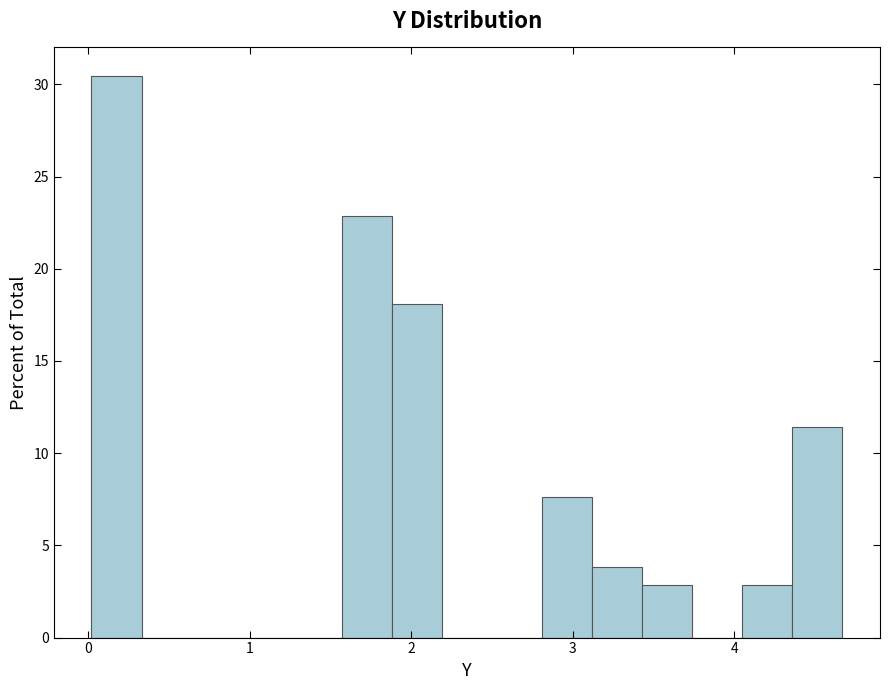

Read against the x-axis, roughly where is the centre of the tallest bar?

0.2